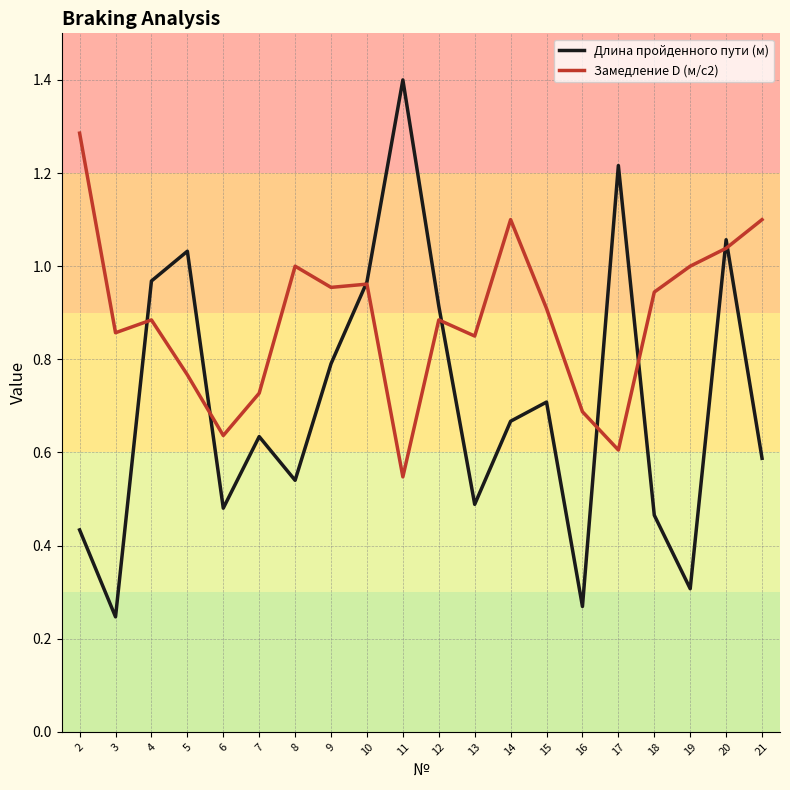

Which series changed the most between 4 and 6?

Длина пройденного пути (м)